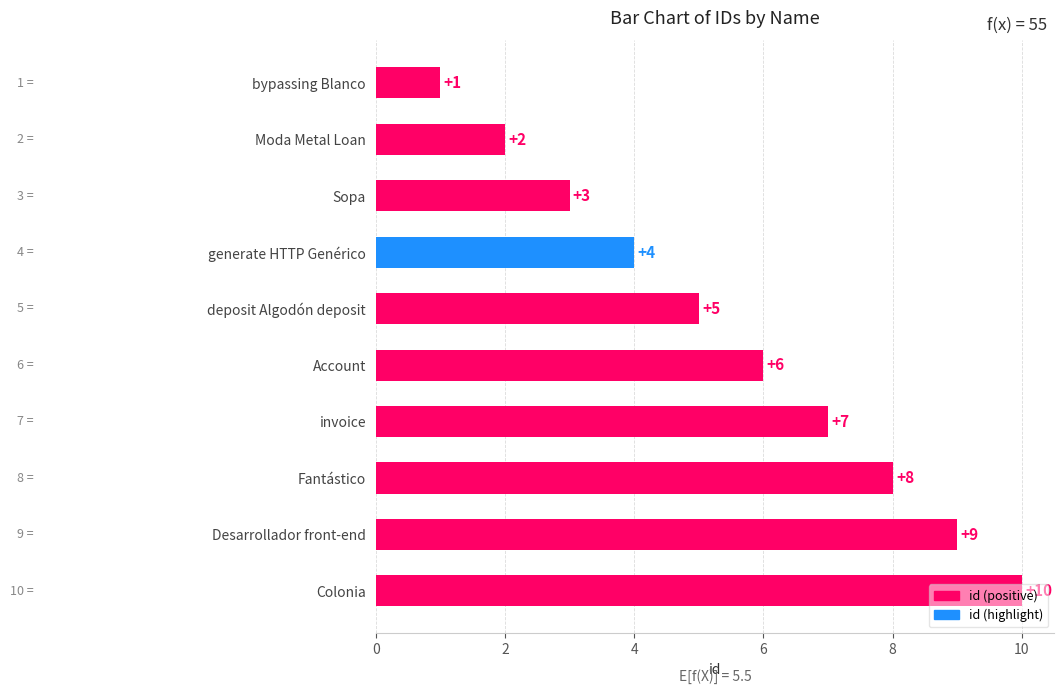

Which has a higher value, deposit Algodón deposit or Moda Metal Loan?

deposit Algodón deposit